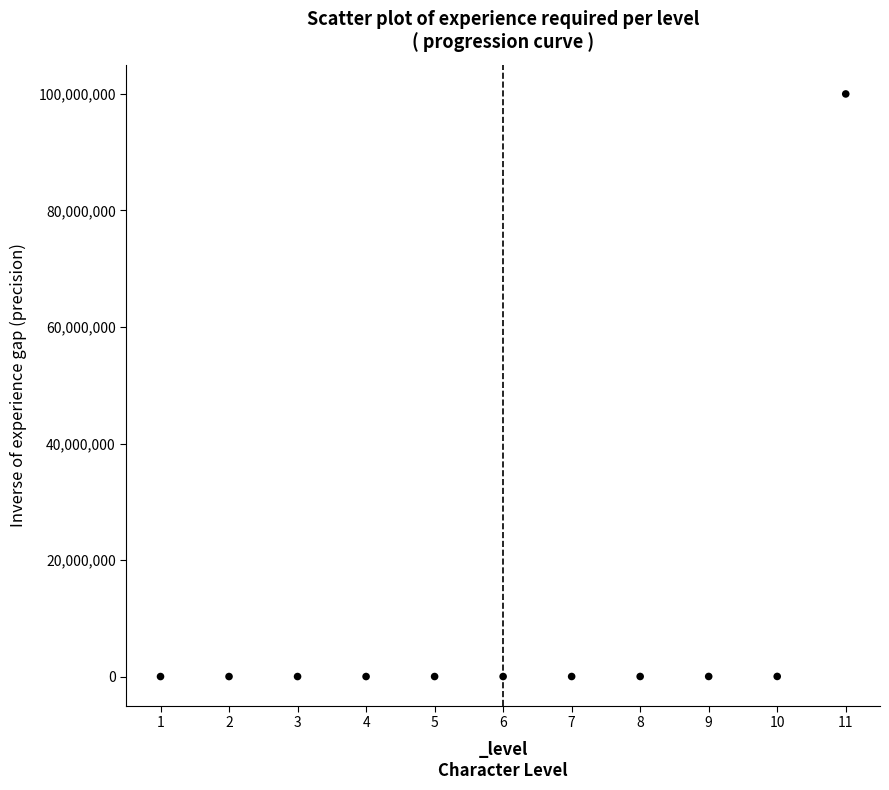

What is the average X value?

6